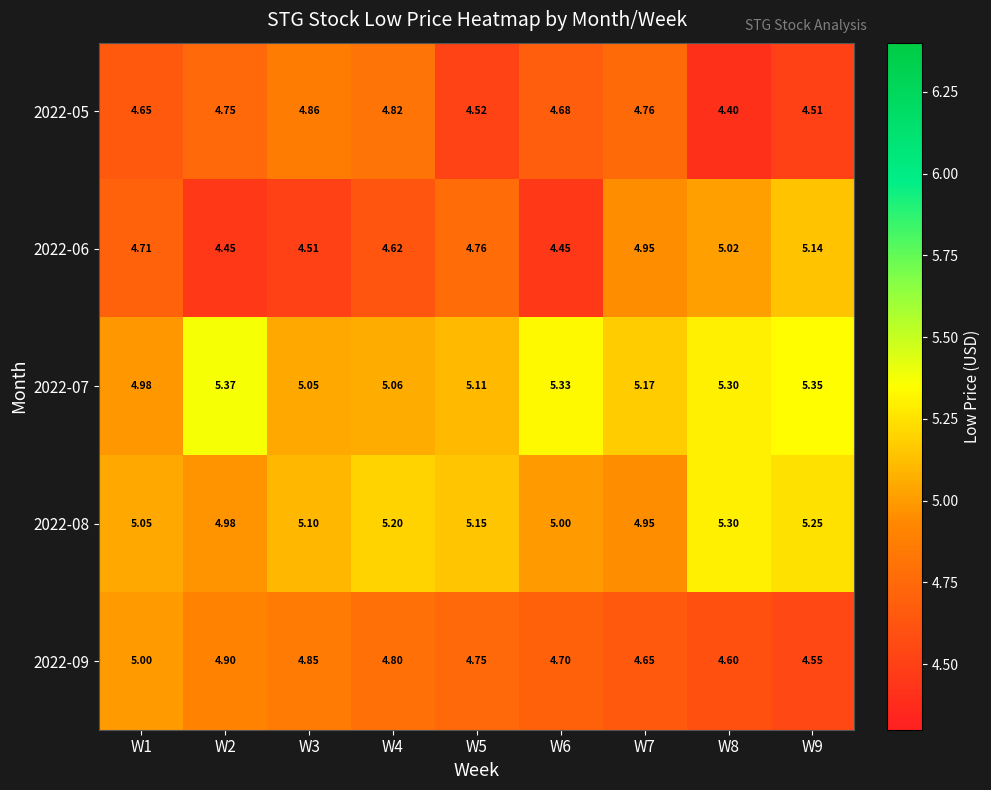

Is the value of 2022-06 at W1 greater than the value of 2022-05 at W9?

Yes